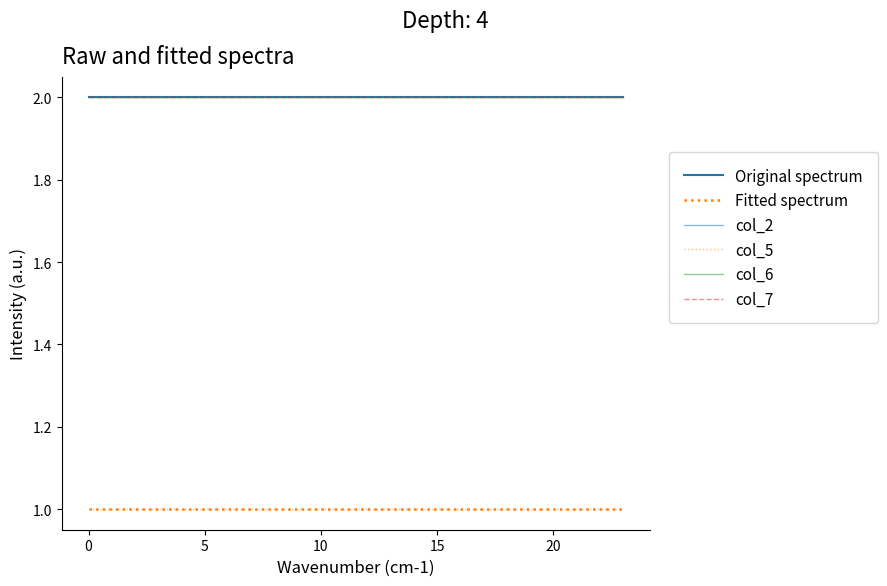

Is this an area chart (filled region under the line)?

No